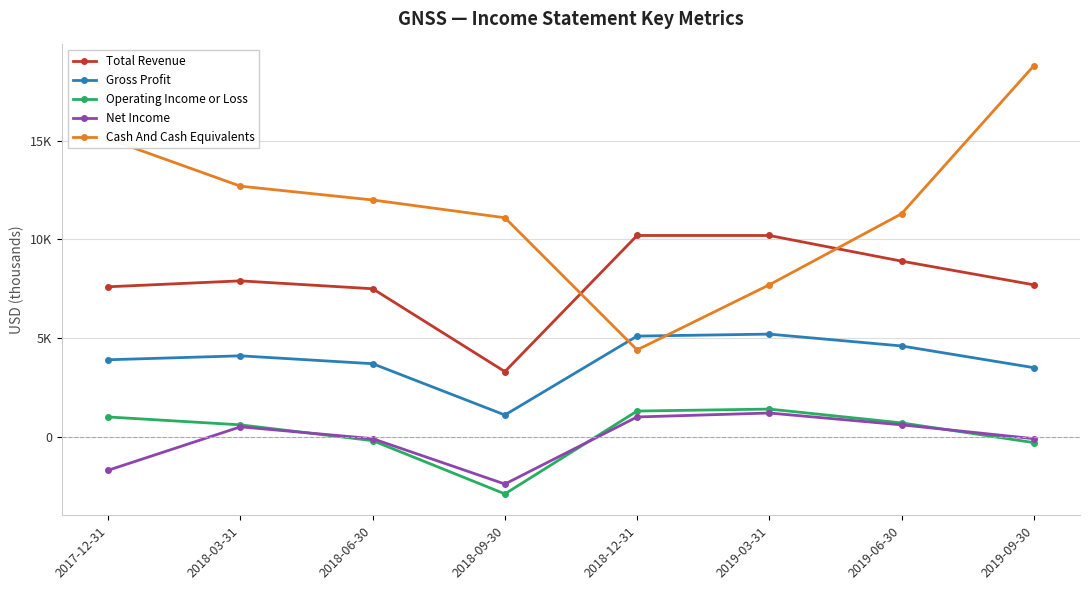

What are all the series names shown in the legend?

Total Revenue, Gross Profit, Operating Income or Loss, Net Income, Cash And Cash Equivalents